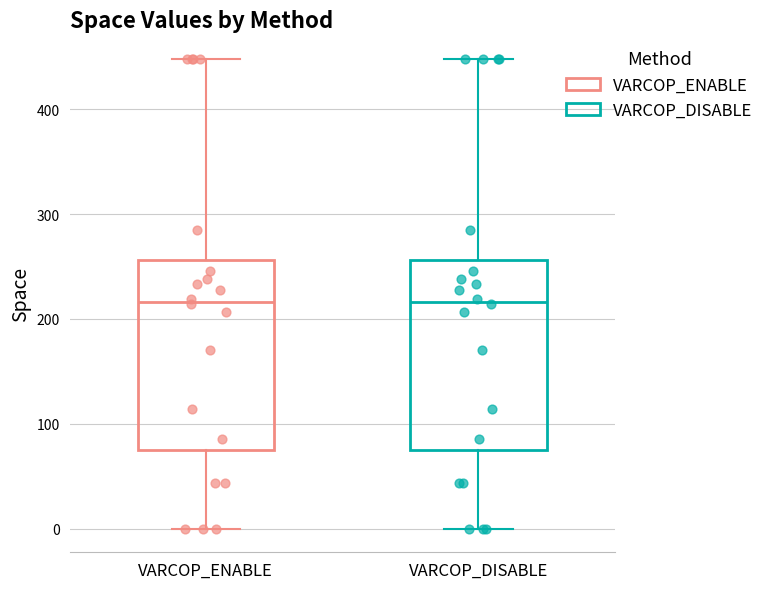

Reading left to right, read every box against the y-axis: the position of its median line, the range the box covers, and the ends of its whiskers. The values are not printed on the chart, so give them approximately, as read against the axis.

VARCOP_ENABLE: median 220, box 80 to 260, whiskers 0 to 450
VARCOP_DISABLE: median 220, box 80 to 260, whiskers 0 to 450